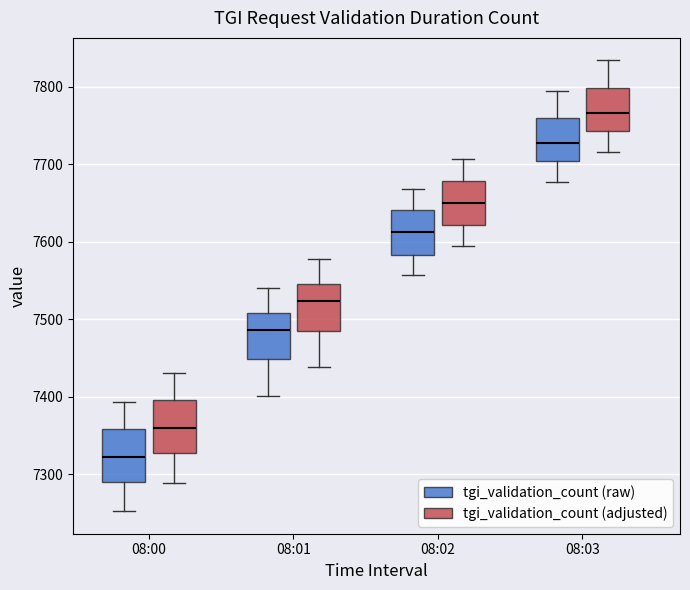

Which box's median line is the highest?

08:03 (tgi_validation_count (adjusted))